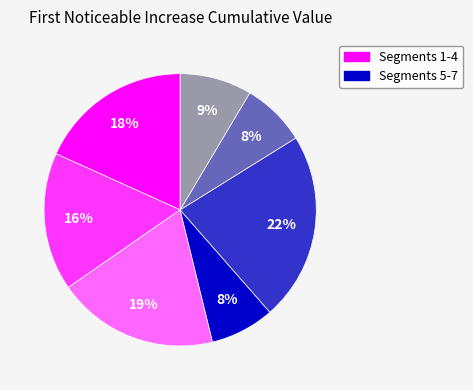

To the nearest percent, what is the average slice percentage?

14%